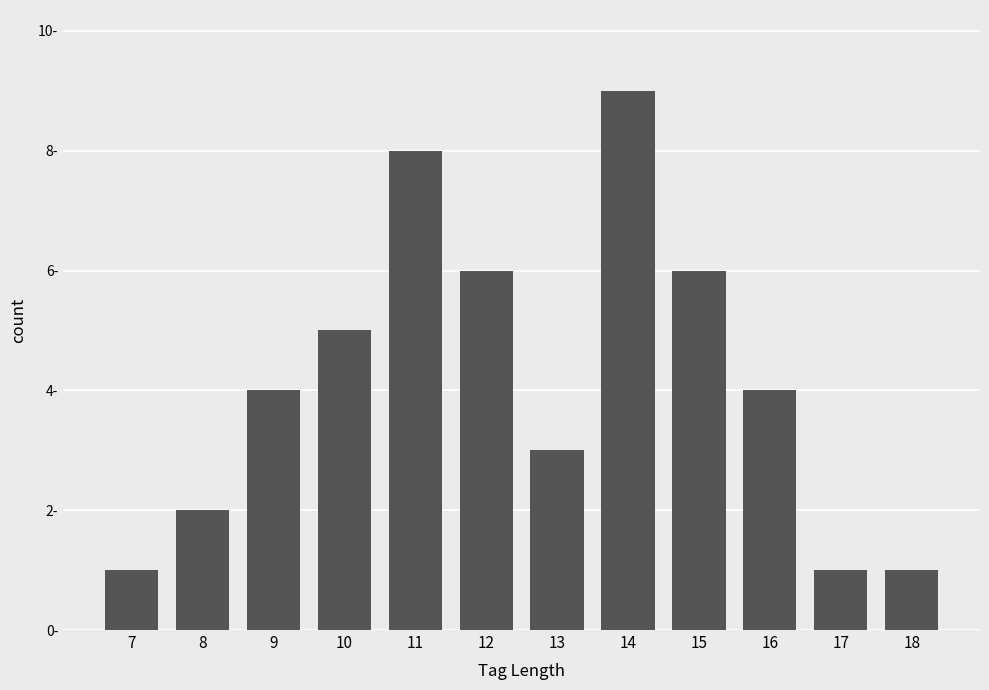

Reading right to left, list all the values displayed in this chart.

1	1	4	6	9	3	6	8	5	4	2	1